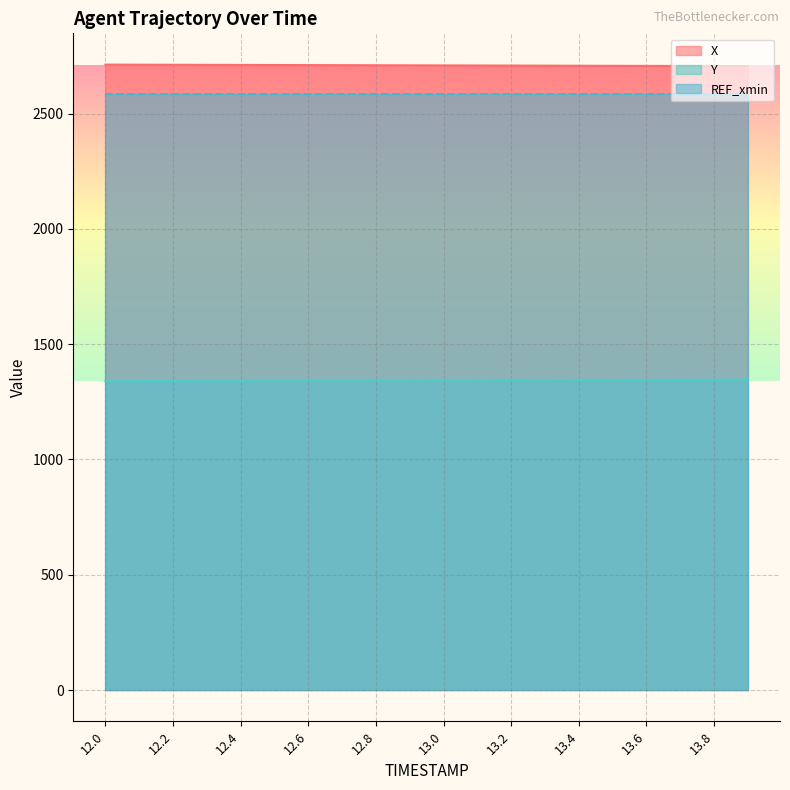

Where does the Y series first go above 1342?

12.8